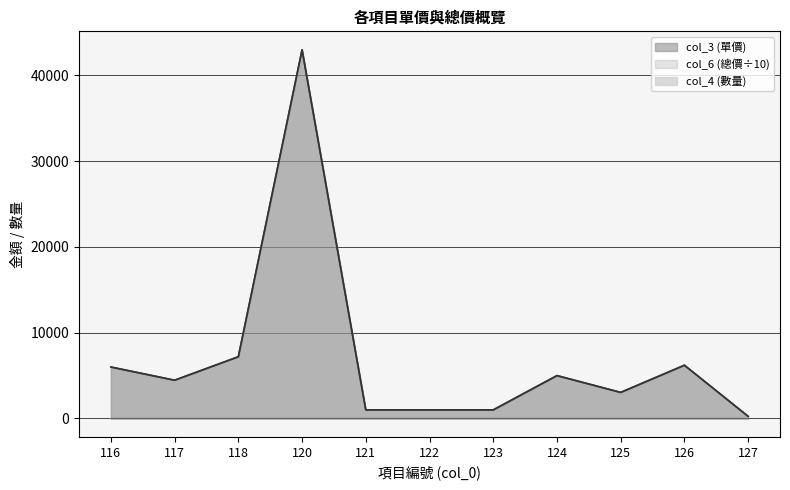

At which label is col_3 (單價) closest to 21625?

118